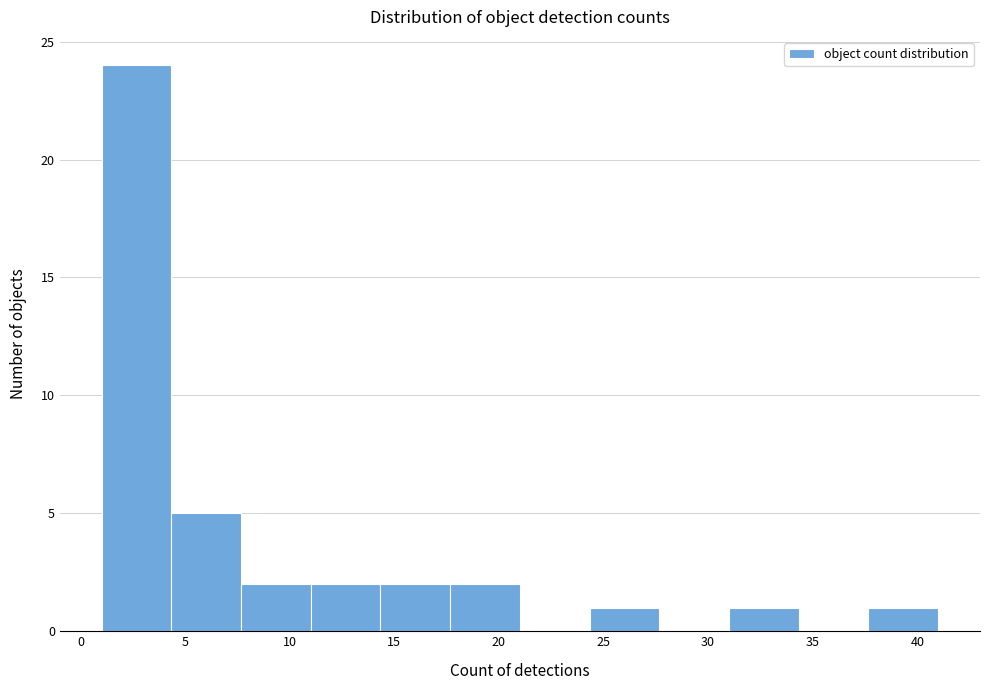

How tall is the bar that spans 31.0 to 34.5 on the x-axis? Neither the bar edges nor the heights are printed on the chart, so give them approximately, as read against the axes.

1